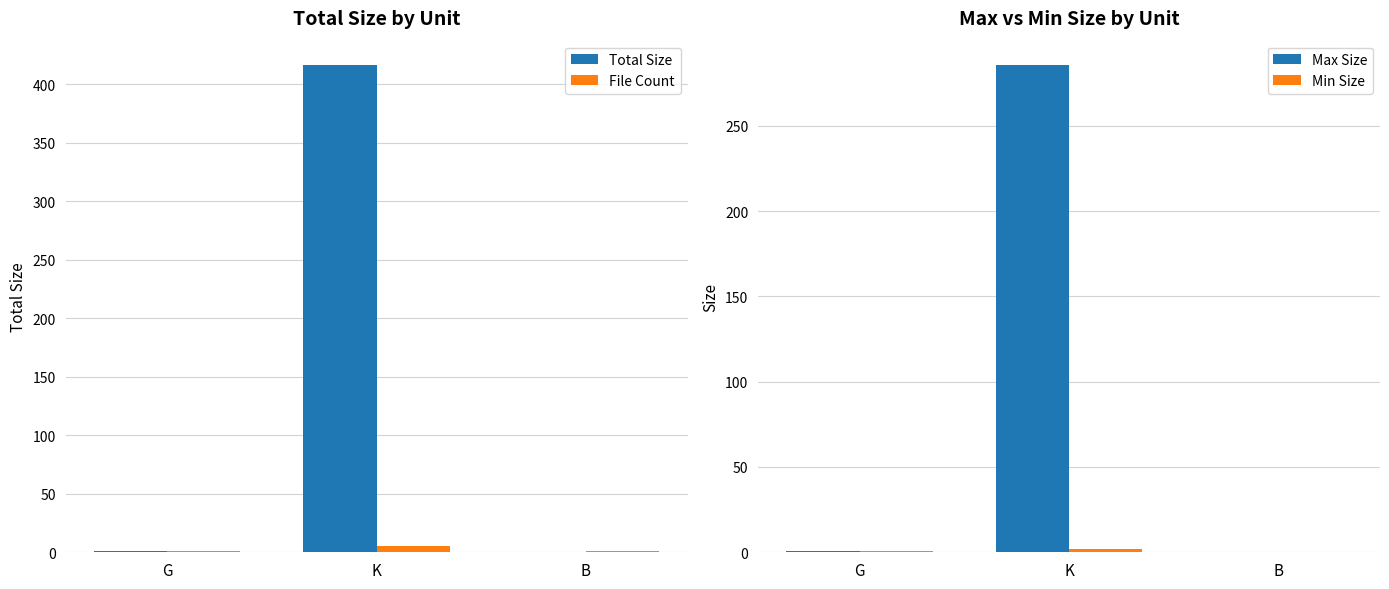

At which category is the sum across all series the highest?

K